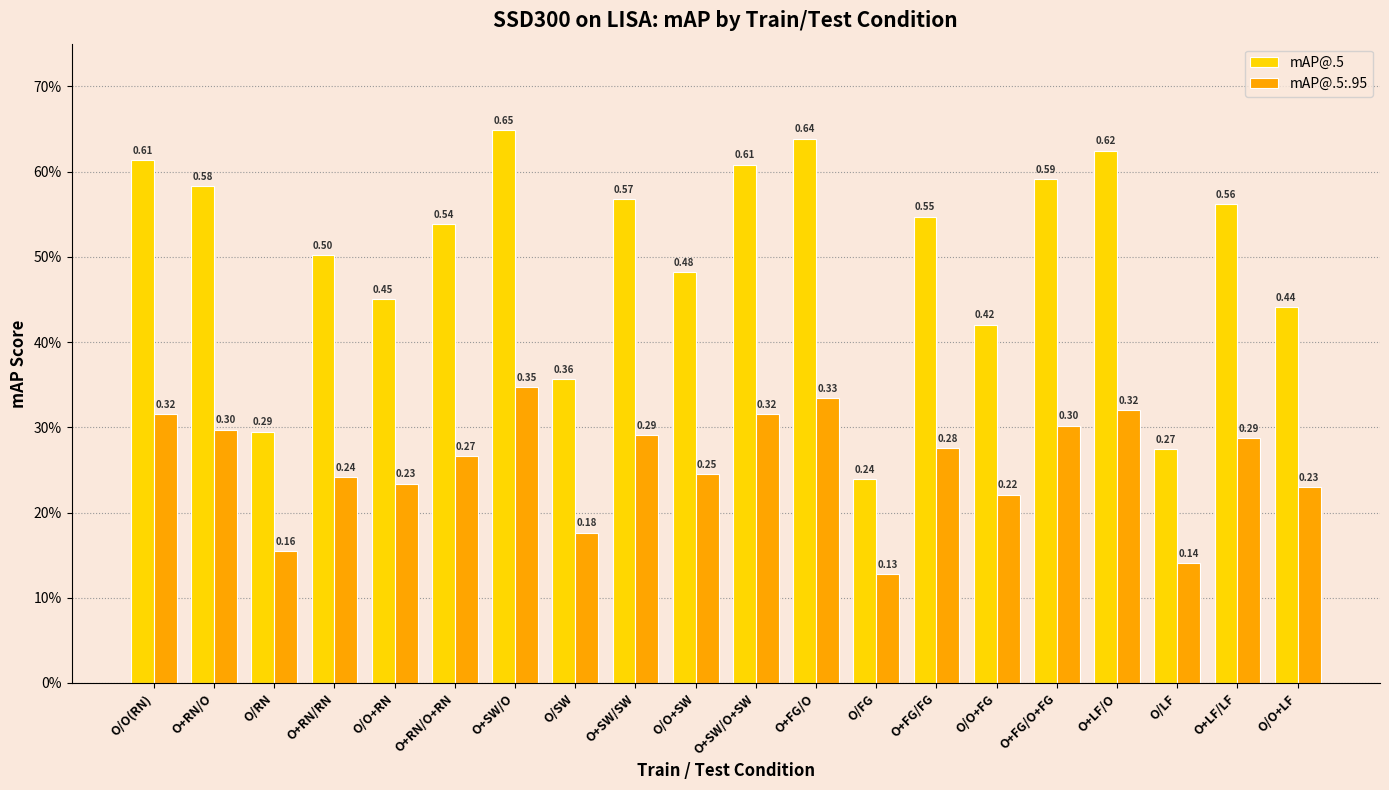

At which category does the chart reach its minimum across all series?

O/FG